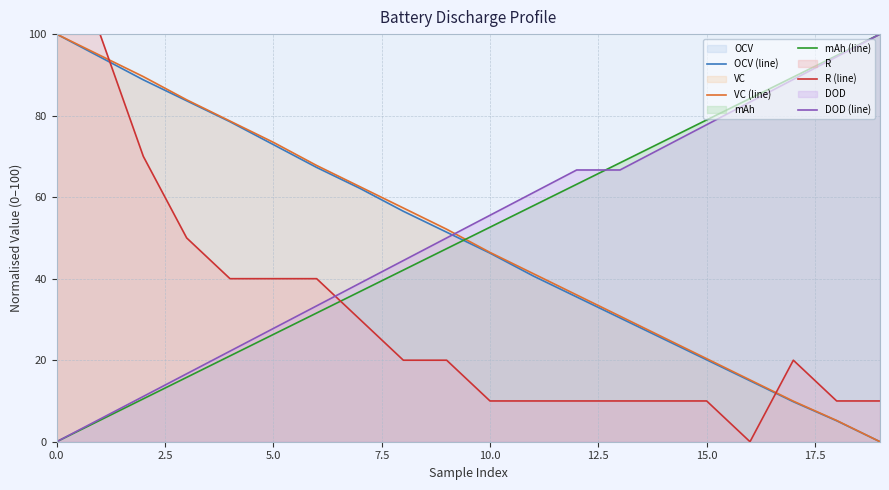

Where is VC (line) nearest to the value 50?

9